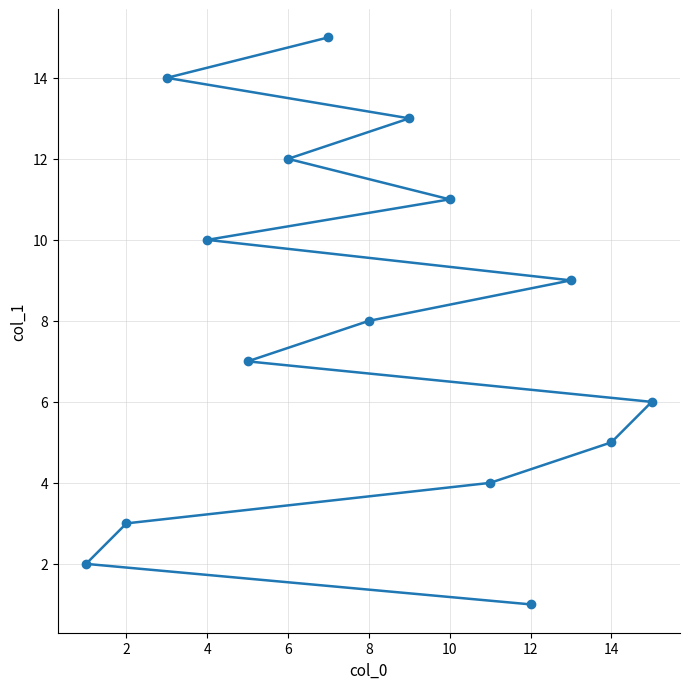

Approximately how many times larger is the value at 4 compared to 12?

10.0